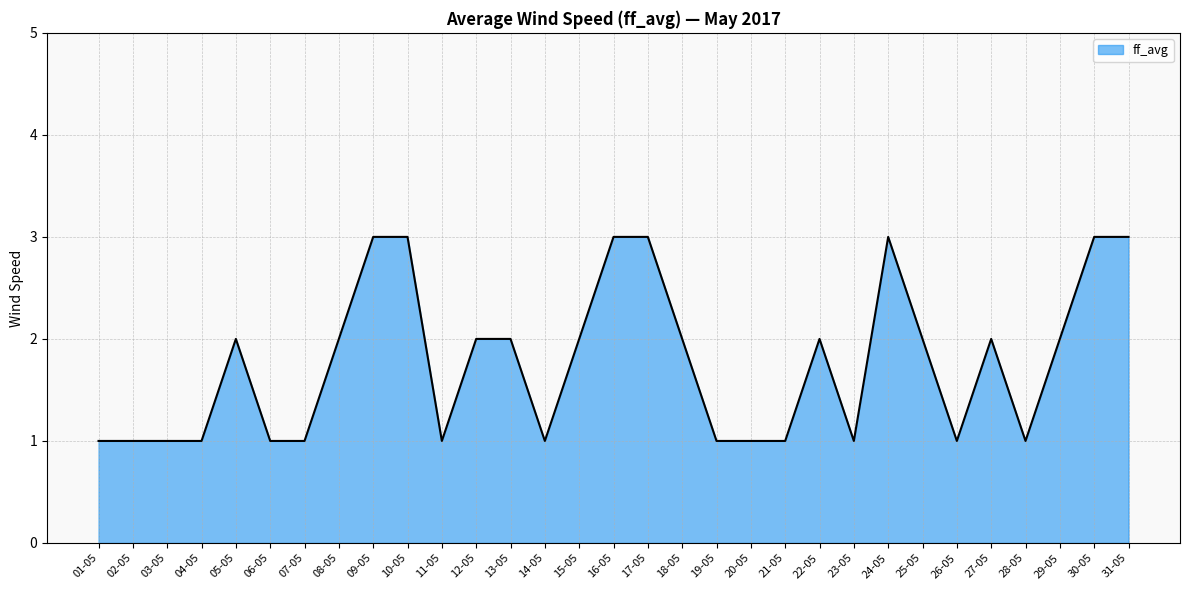

How many lines are shown in the chart?

1